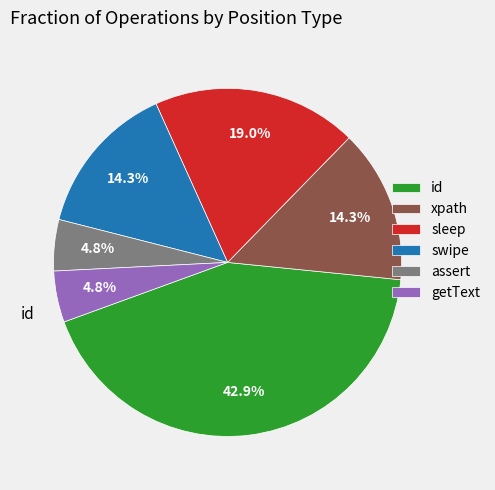

What percentage is NOT represented by id?

57.1%